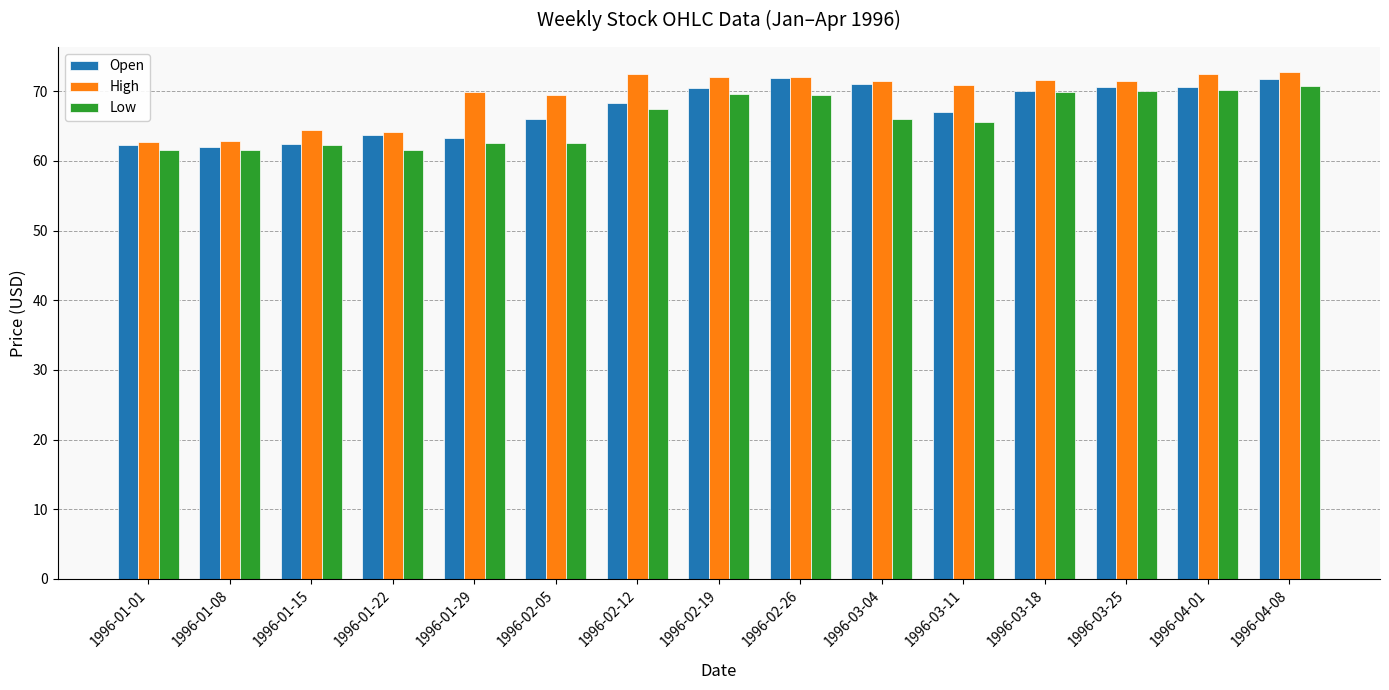

What is the minimum value for Low?

61.5